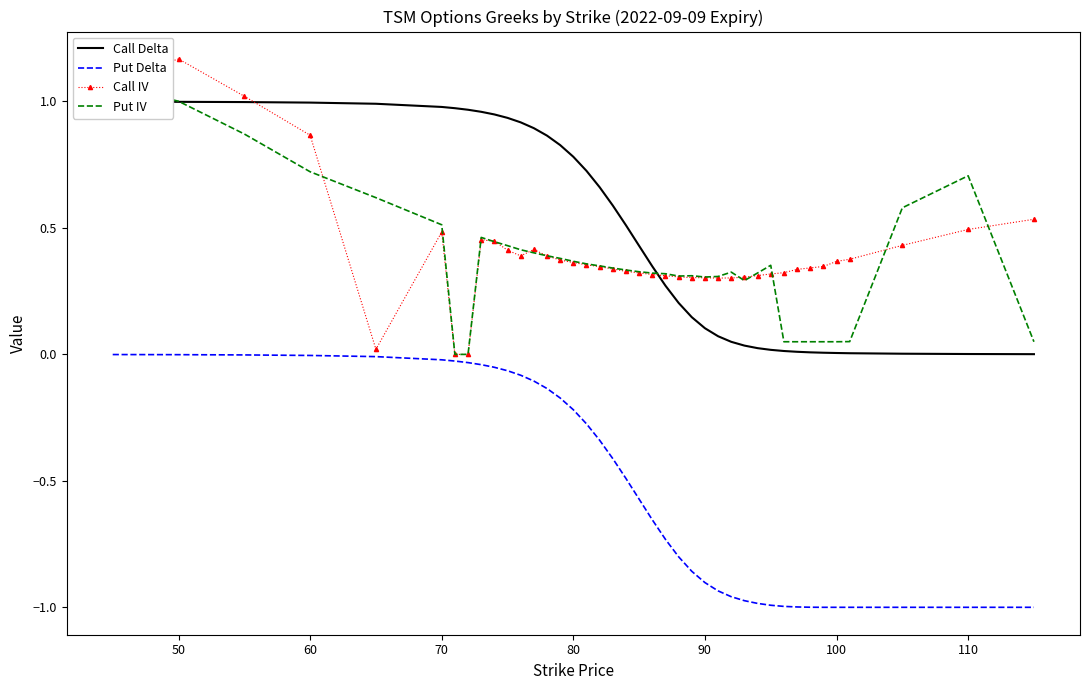

What is the average value of the Call IV series?

0.4